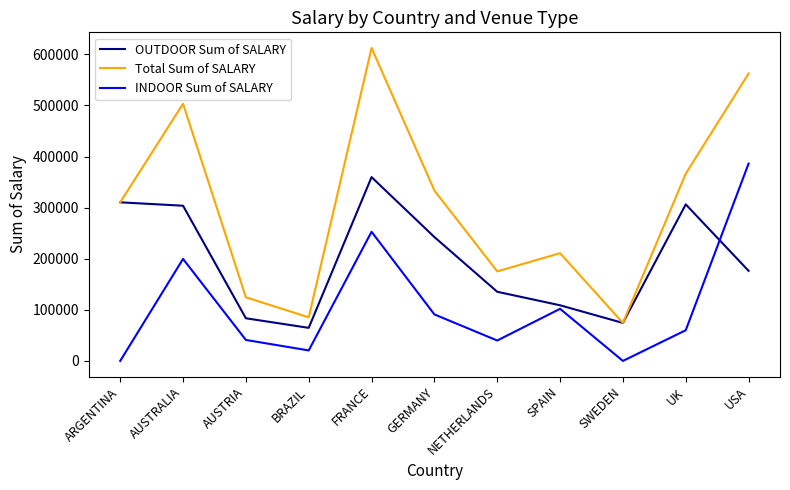

Which series has the largest total across all categories?

Total Sum of SALARY